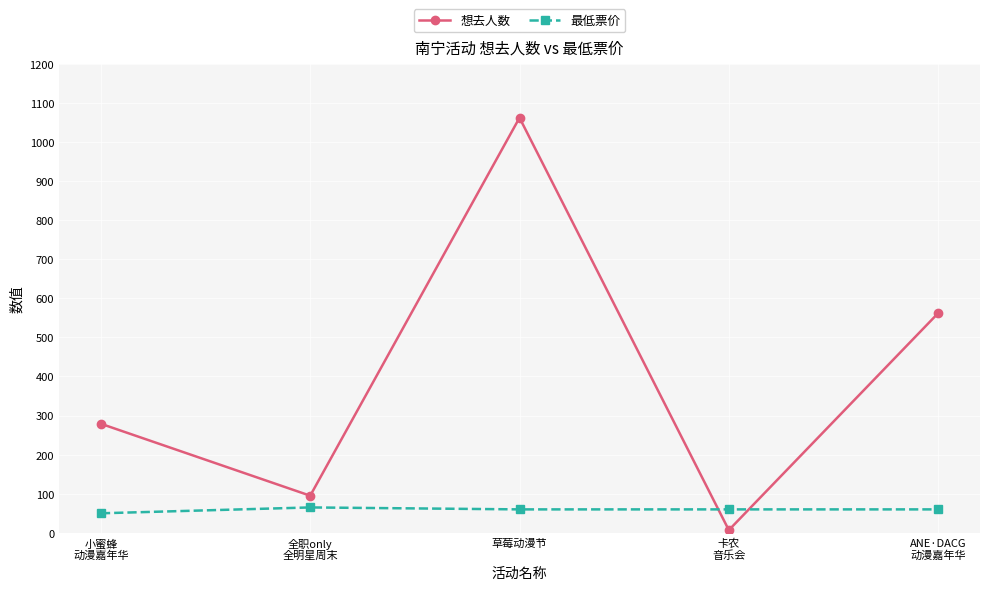

True or false: 想去人数 has more than 1 points higher than both neighbors.

False